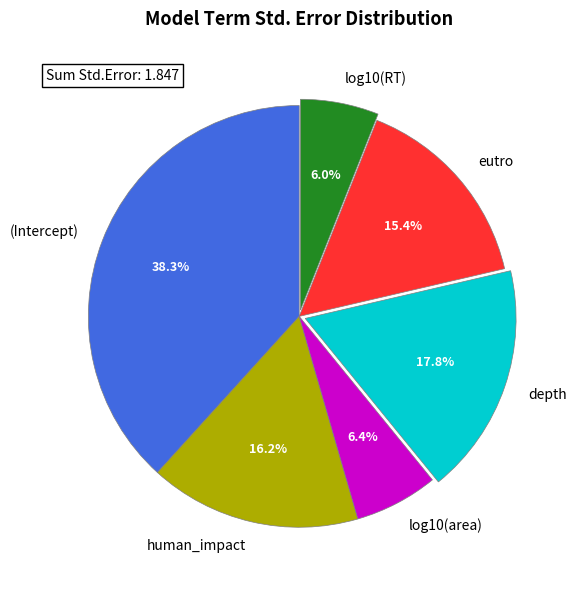

Does log10(RT) represent more than half of the total?

No